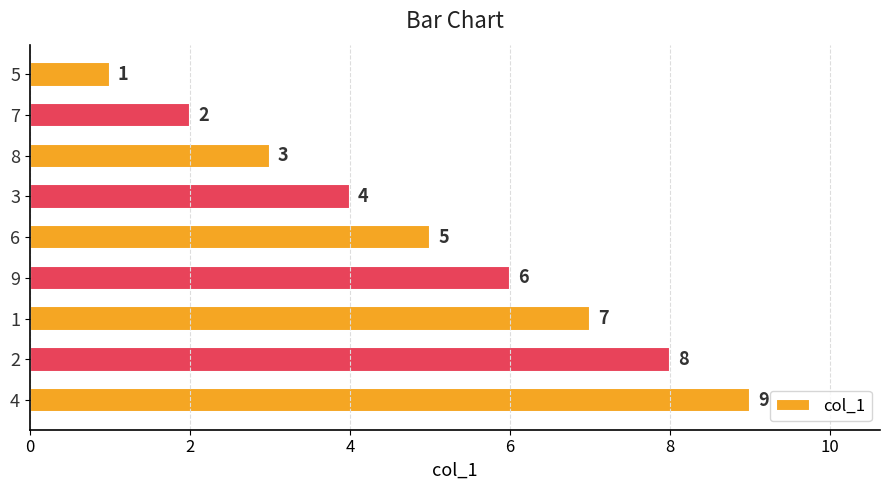

How many data points are less than 5?

4